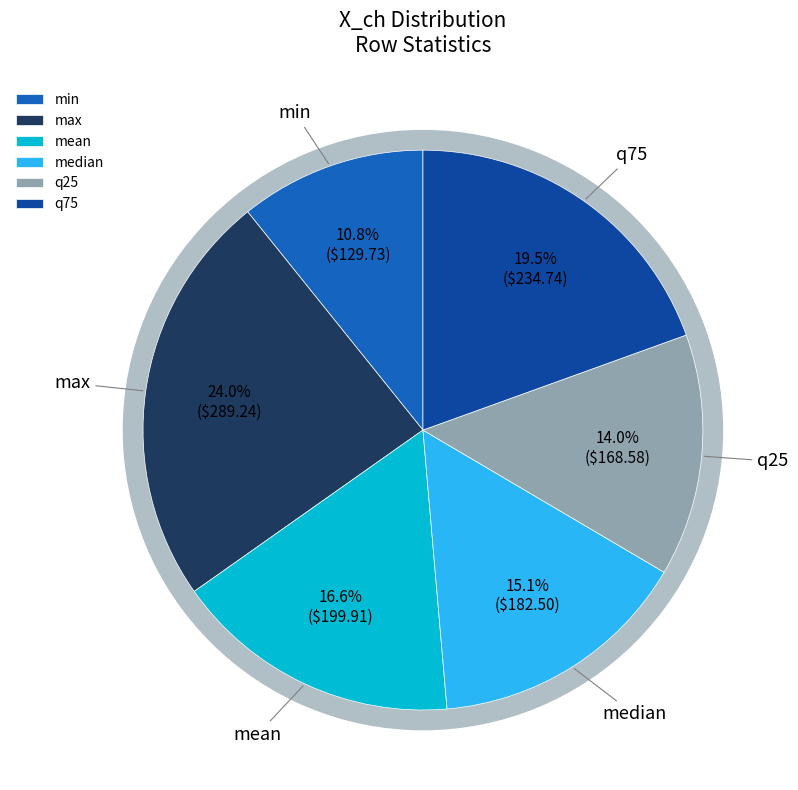

What is the largest slice in the pie chart?

max